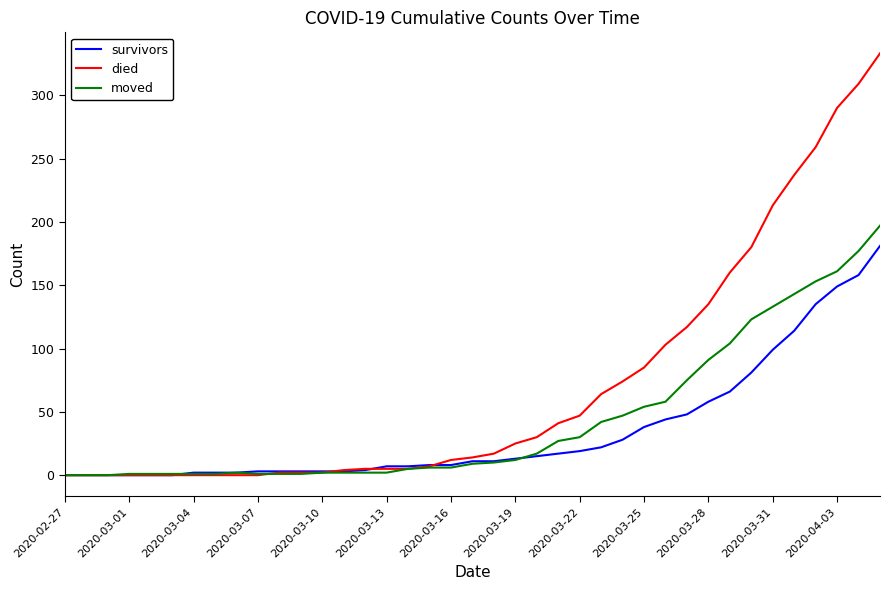

Which series has the widest spread of values?

died